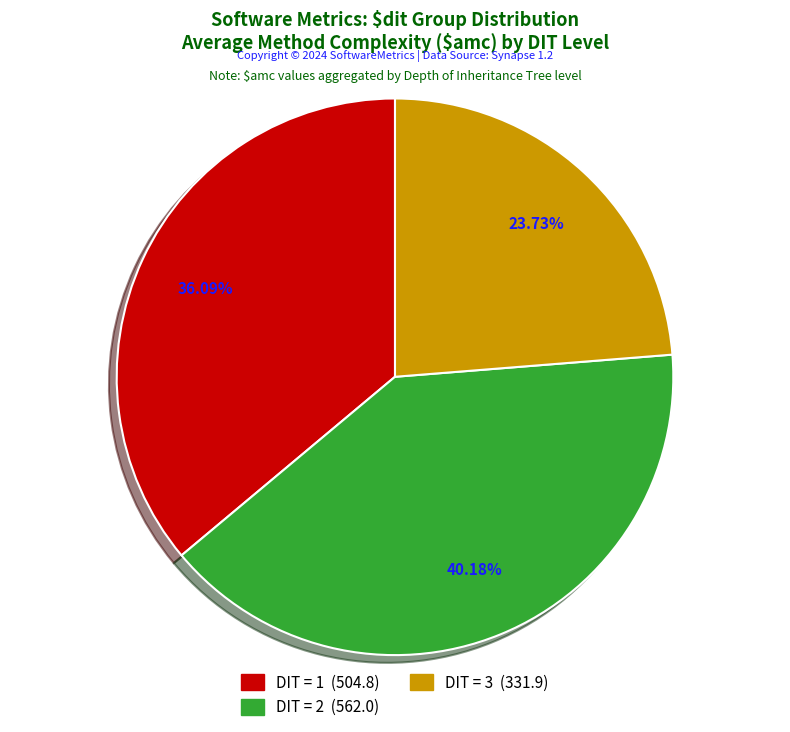

Is there a majority slice in this chart?

No